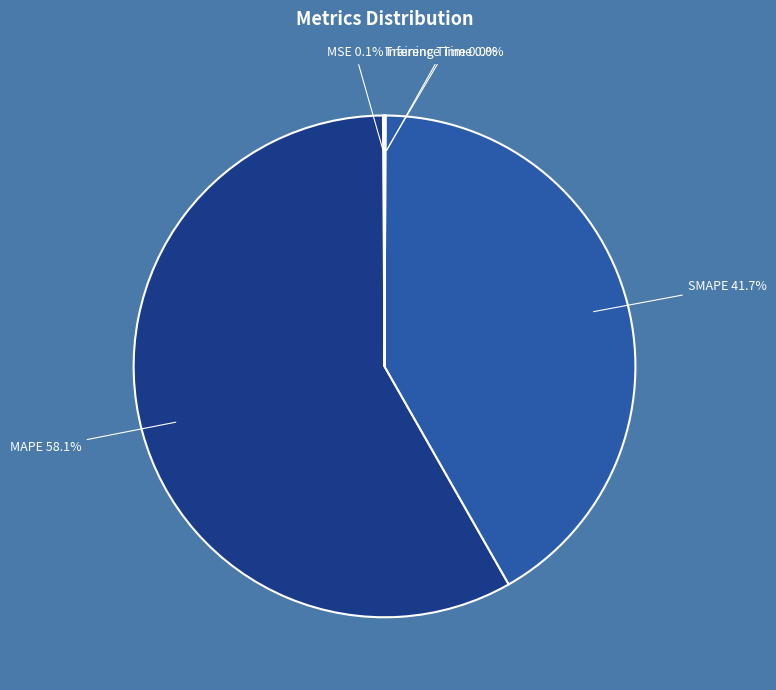

Which slice is the largest?

MAPE